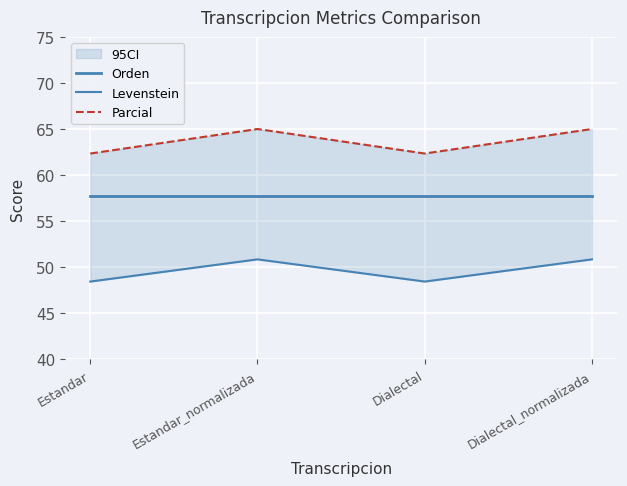

The value of Parcial at Dialectal_normalizada is 85.9. True or false?

False